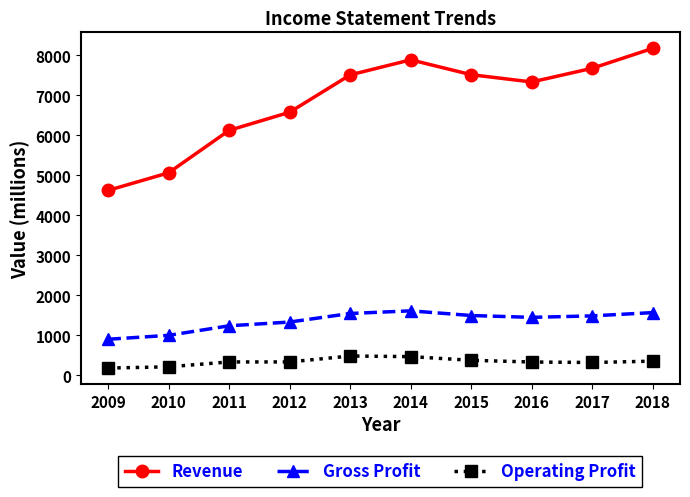

Where is the first local minimum for Revenue?

2016